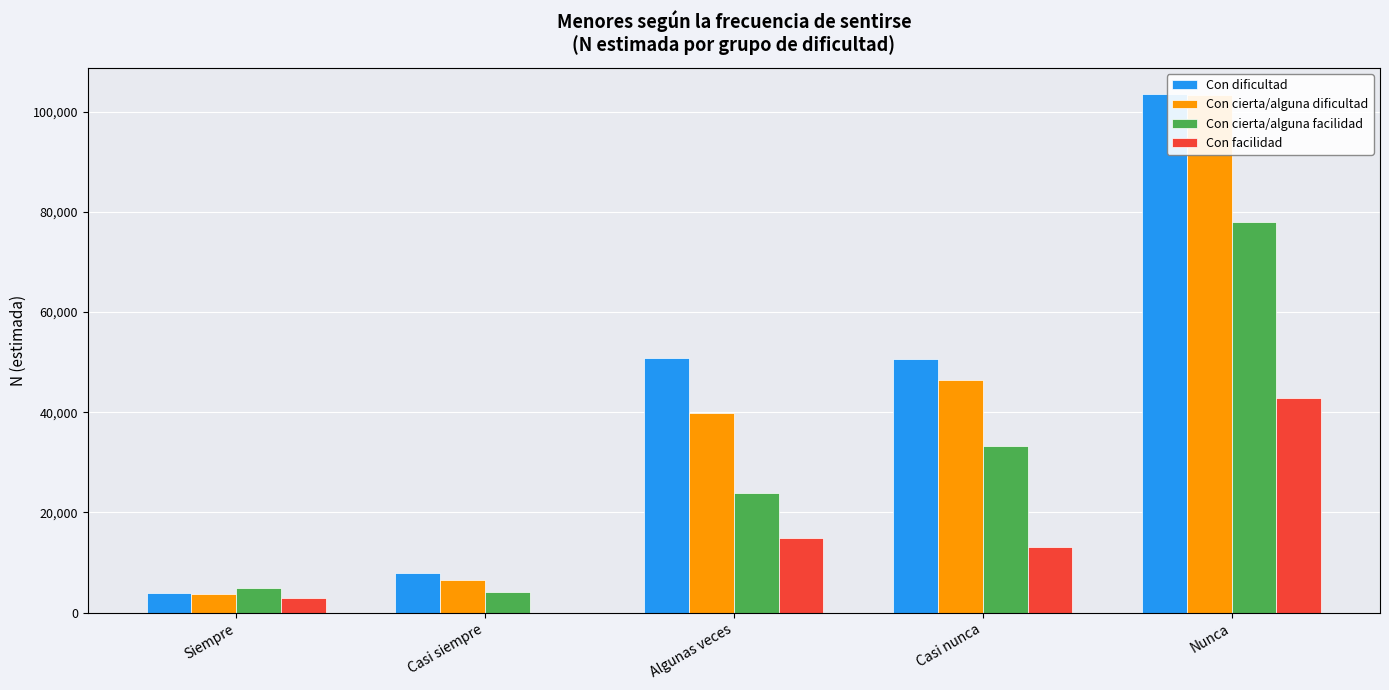

Where does the Con dificultad series first go above 50588?

Algunas veces